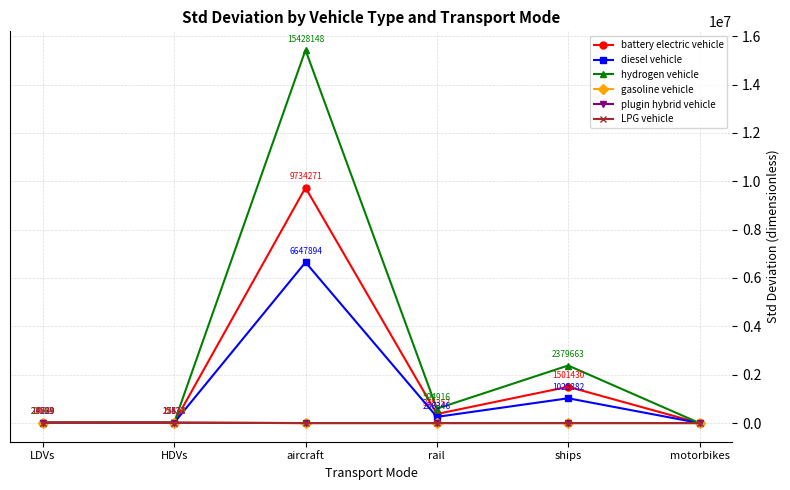

List the labels in order of diesel vehicle value, largest first.

aircraft, ships, rail, LDVs, HDVs, motorbikes